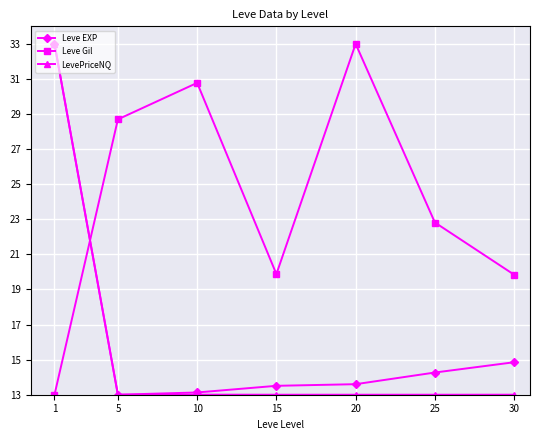

Which series changed the most between 5 and 25?

Leve Gil